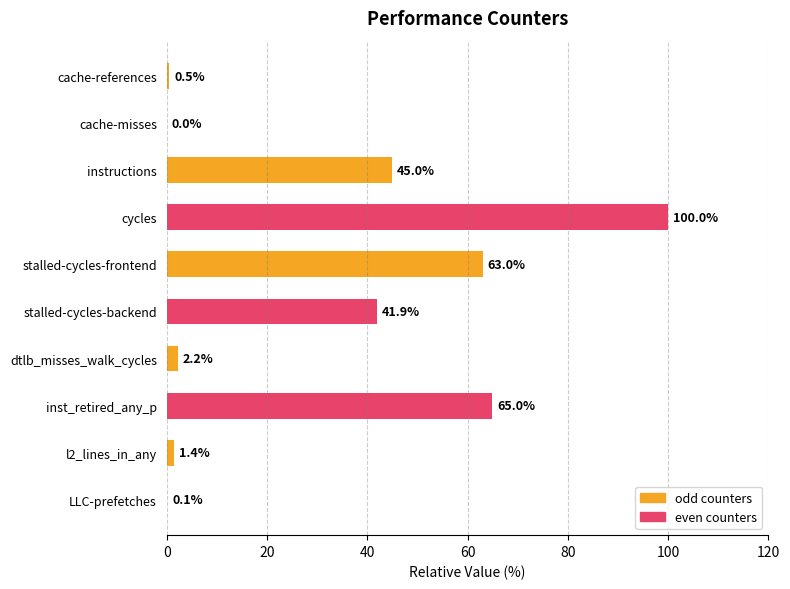

Is it true that the value at cache-references is 0.5?

True